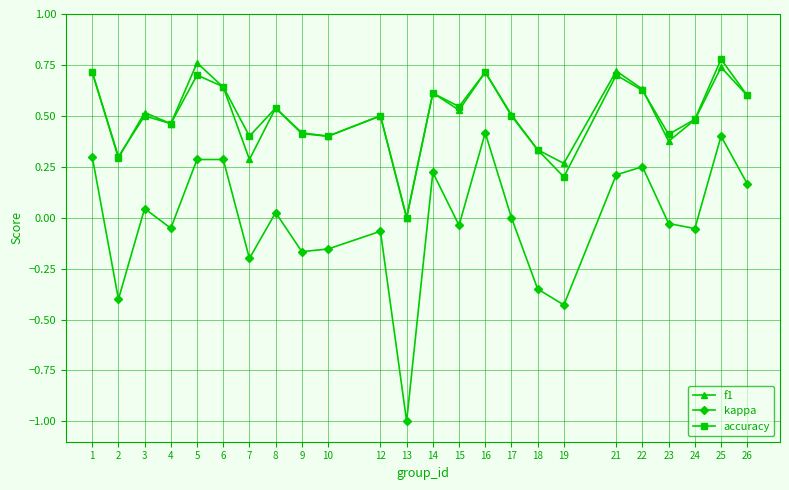

Does the chart display data point markers on the line(s)?

Yes